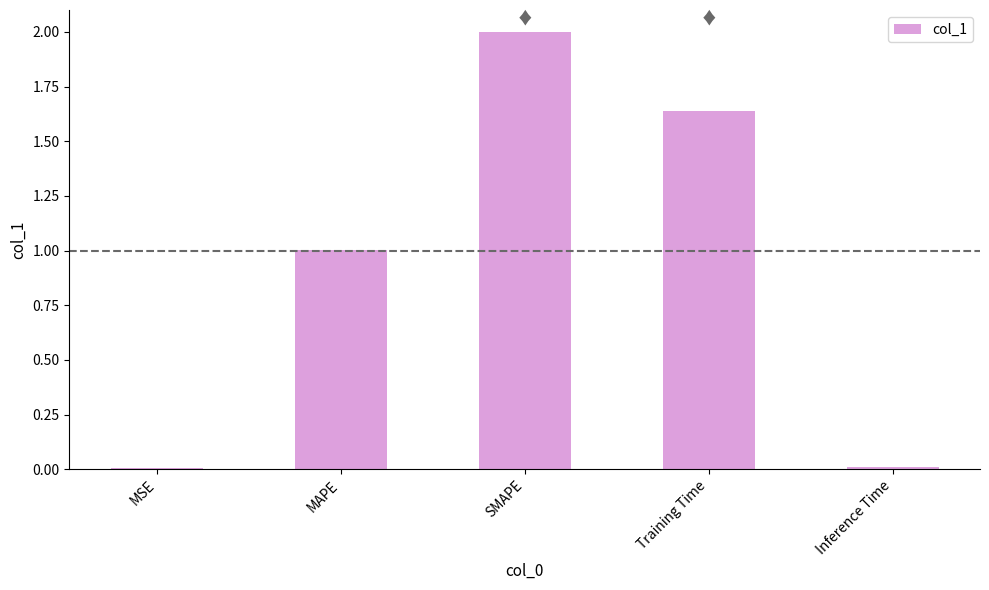

What is the greatest value displayed?

2.0